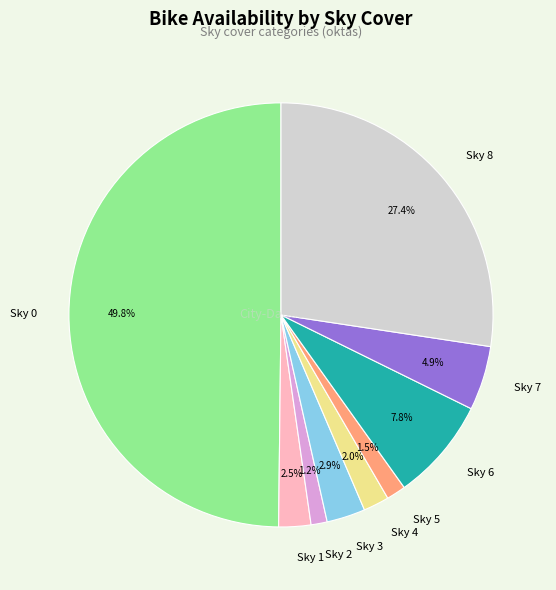

Does Sky 7 represent more than half of the total?

No